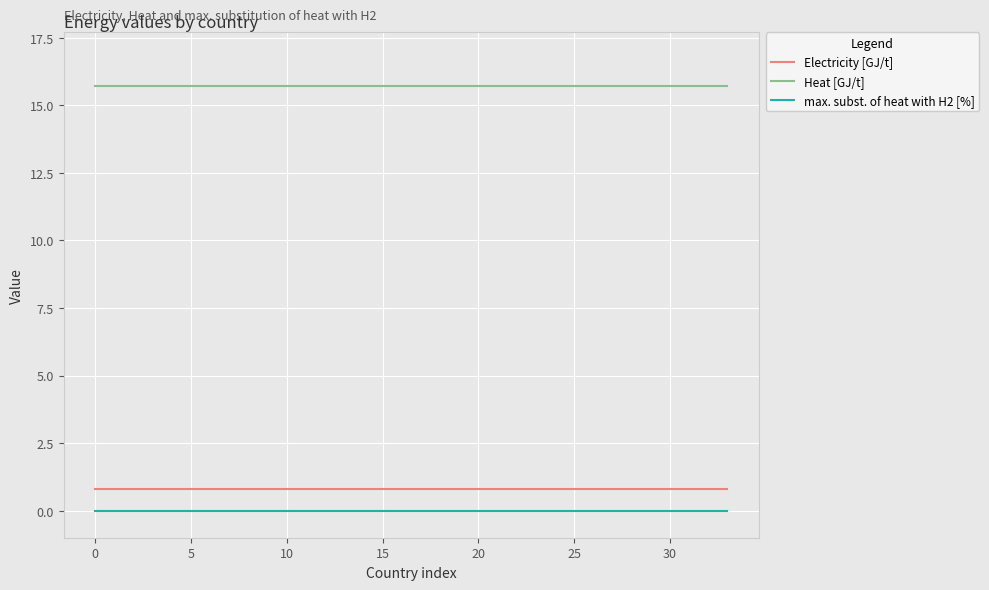

What is the greatest value displayed?

15.7